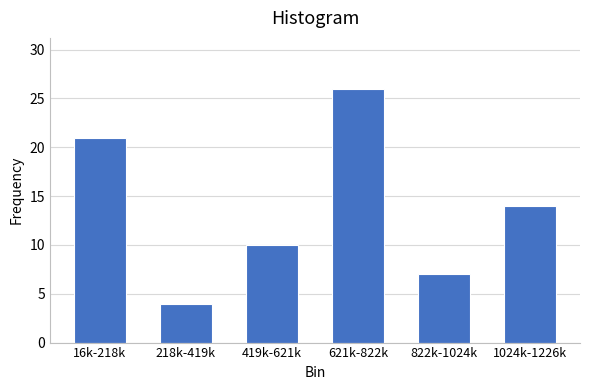

Reading left to right, list all the values displayed in this chart.

21	4	10	26	7	14